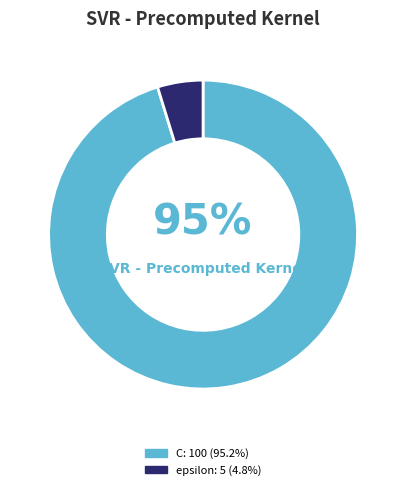

Count the number of slices in the pie.

2